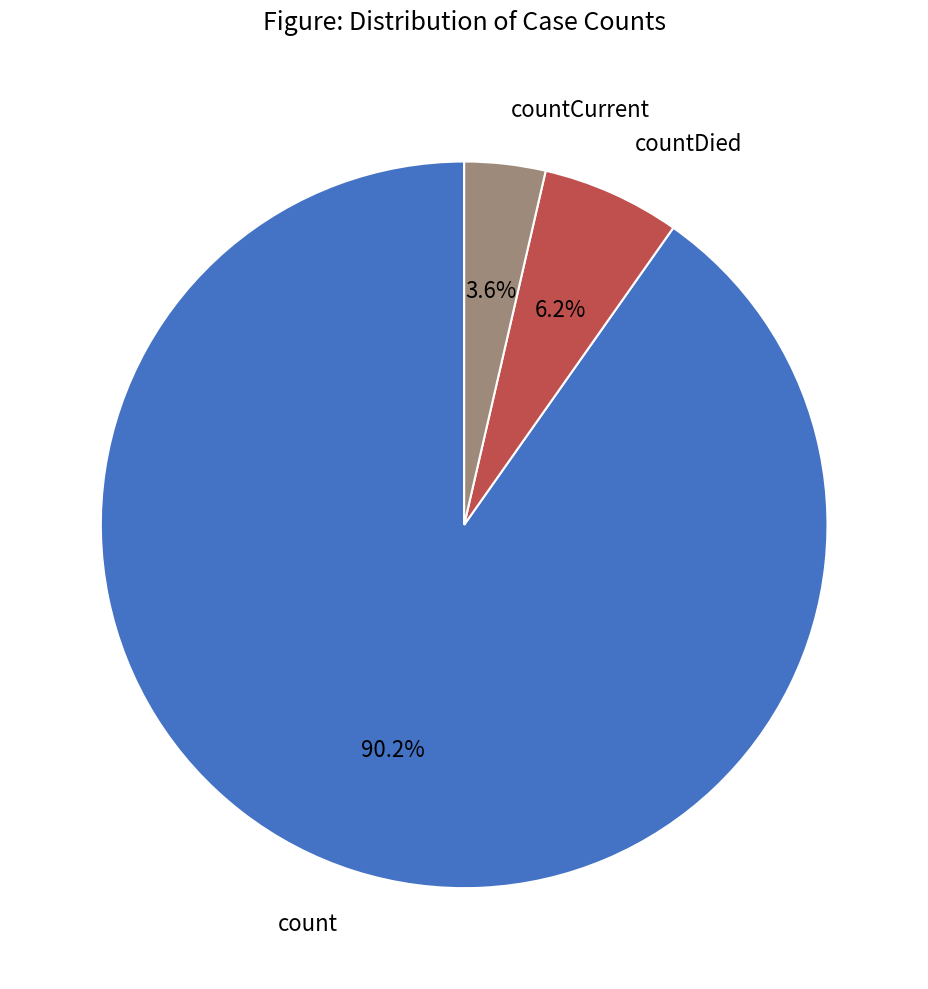

Count the number of slices in the pie.

3